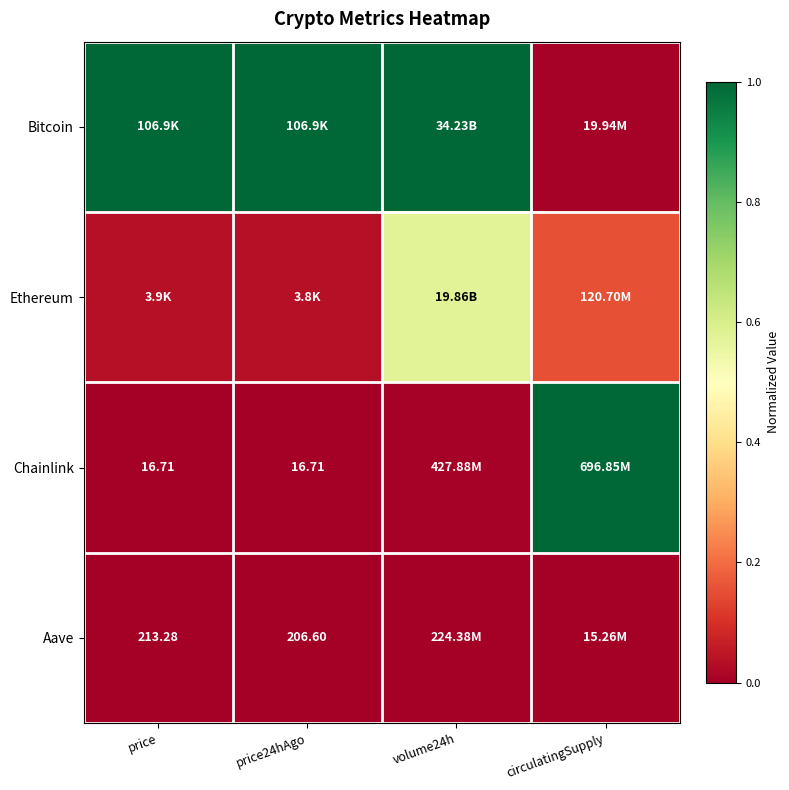

Which series changed the most between price and circulatingSupply?

Chainlink